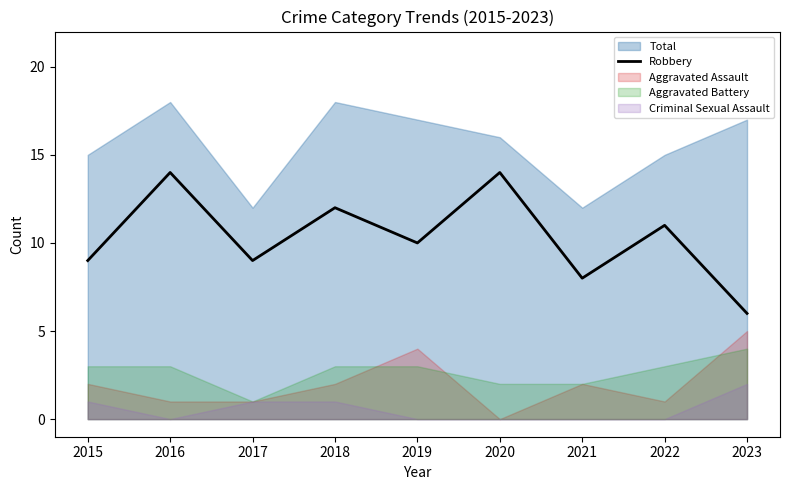

At which label does the data first exceed 10?

2016